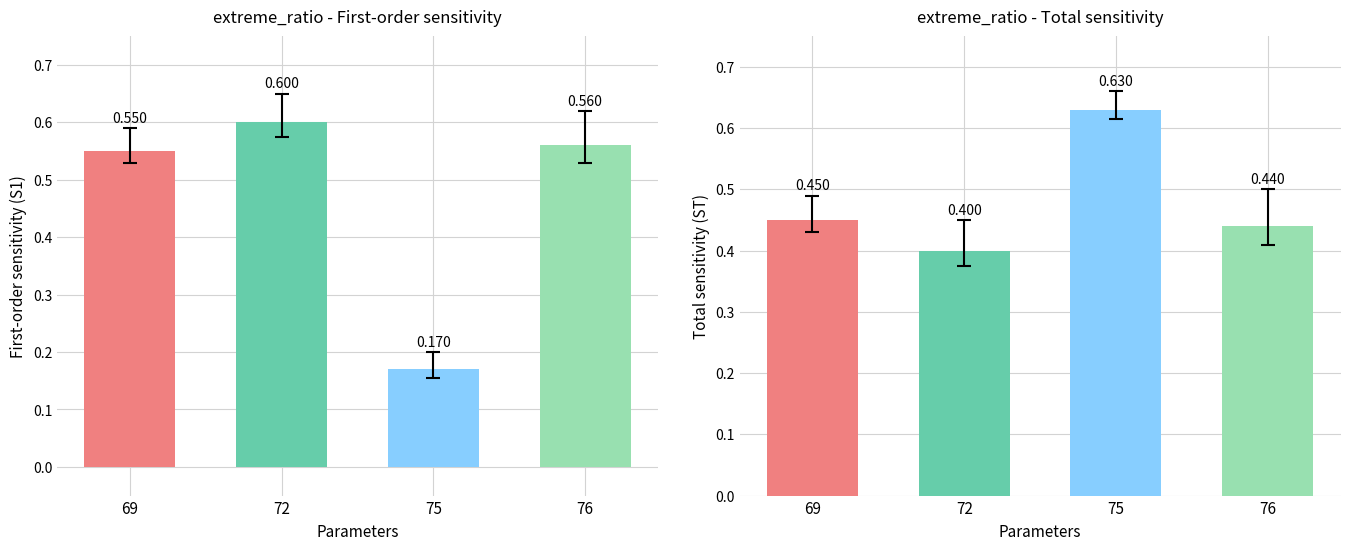

Does the chart contain any negative values?

No